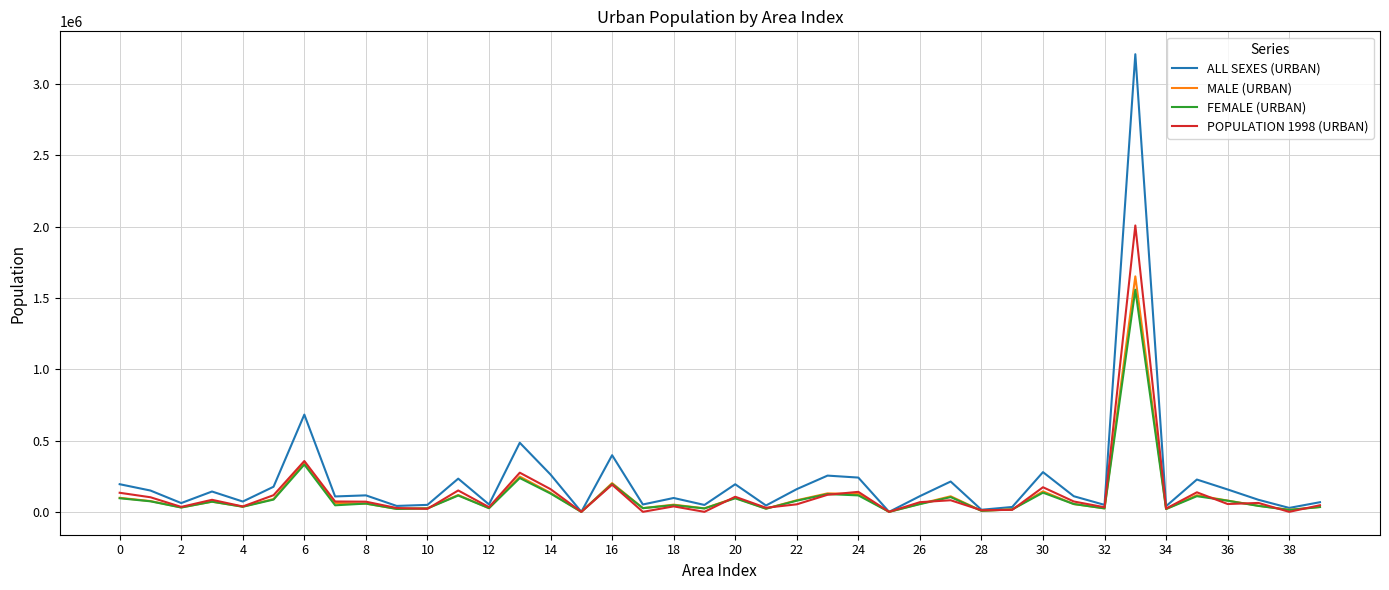

What is the maximum value for ALL SEXES (URBAN)?

3210158